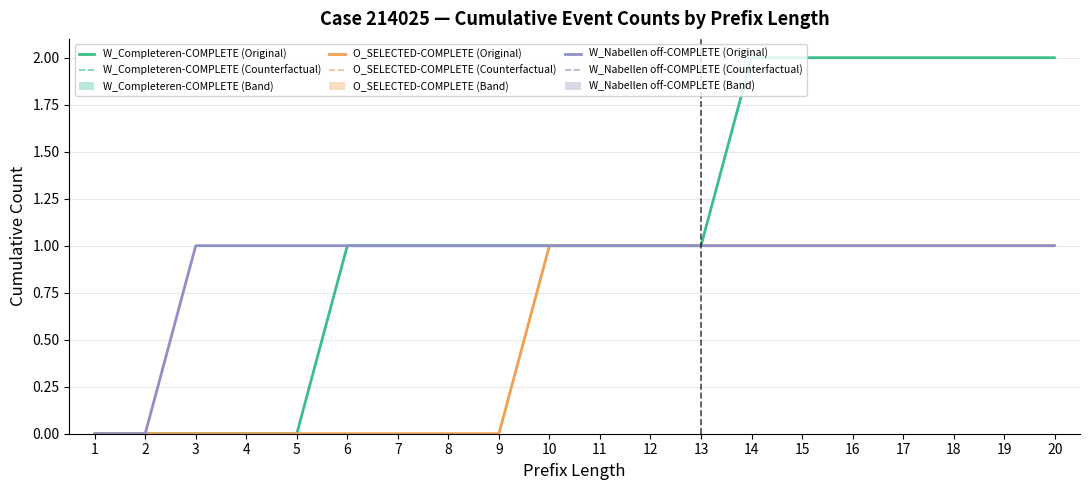

What is the value of the W_Nabellen offertes-COMPLETE point at the 11th from the left?

1